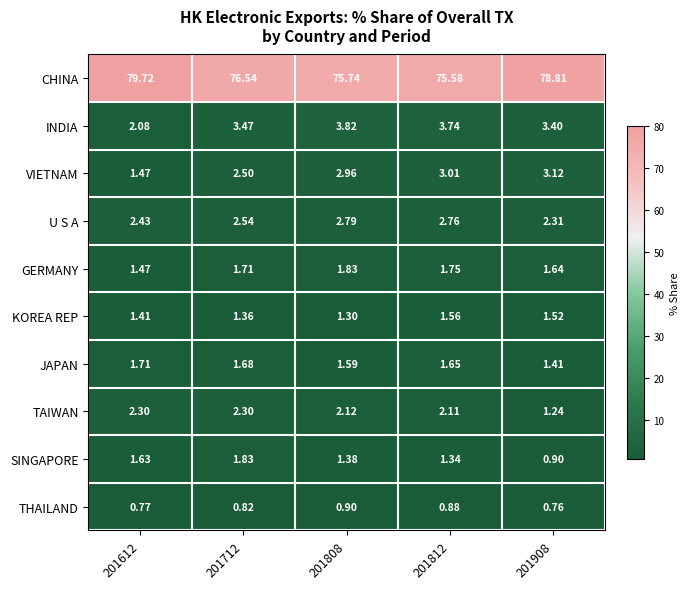

What is the difference between the highest and lowest values at 201712?

75.7